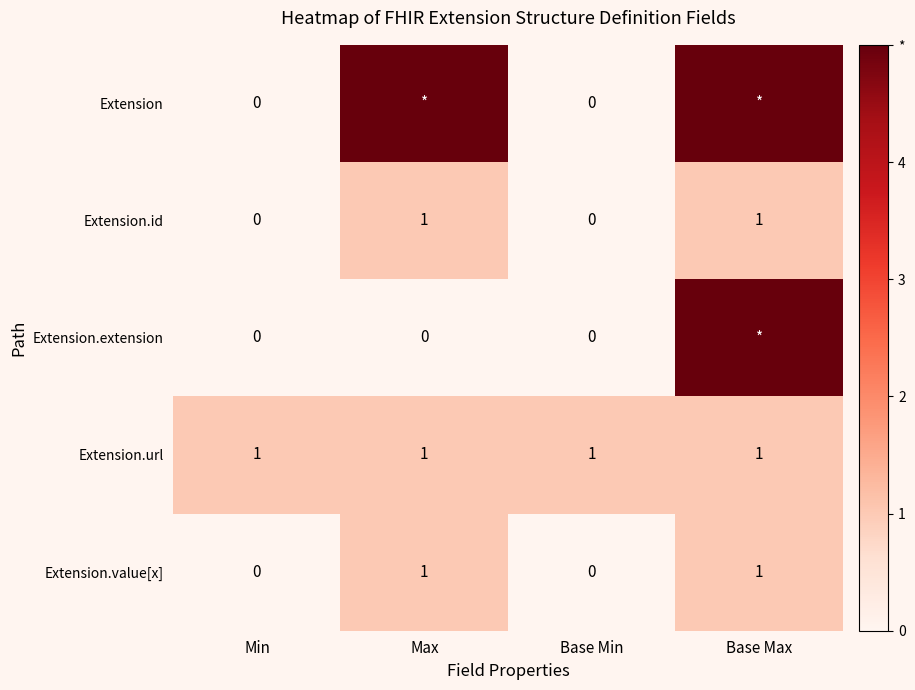

At how many categories does at least one series exceed 1?

2